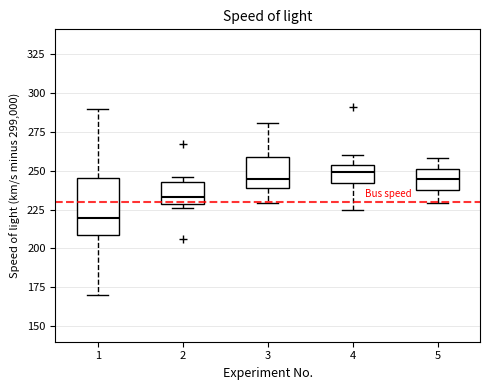

Where is the upper edge of the box at x = 2 on the y-axis? The values are not printed on the chart, so give them approximately, as read against the axis.

245